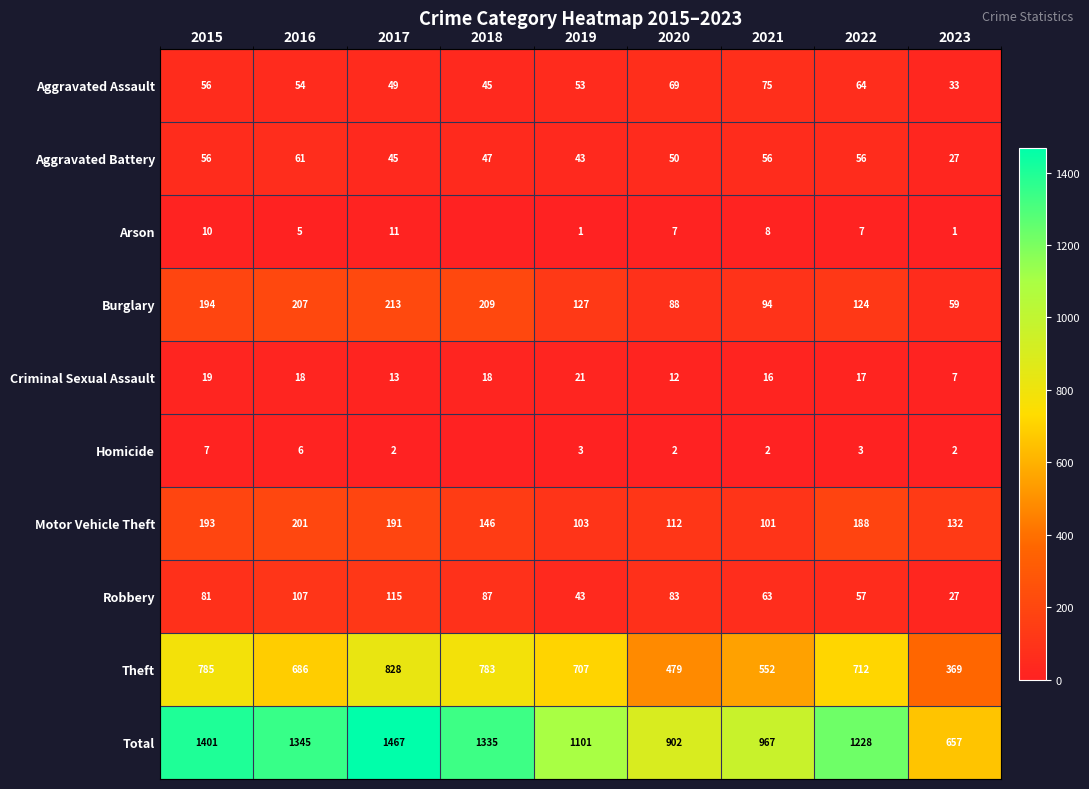

At which label does Motor Vehicle Theft reach its peak?

2016